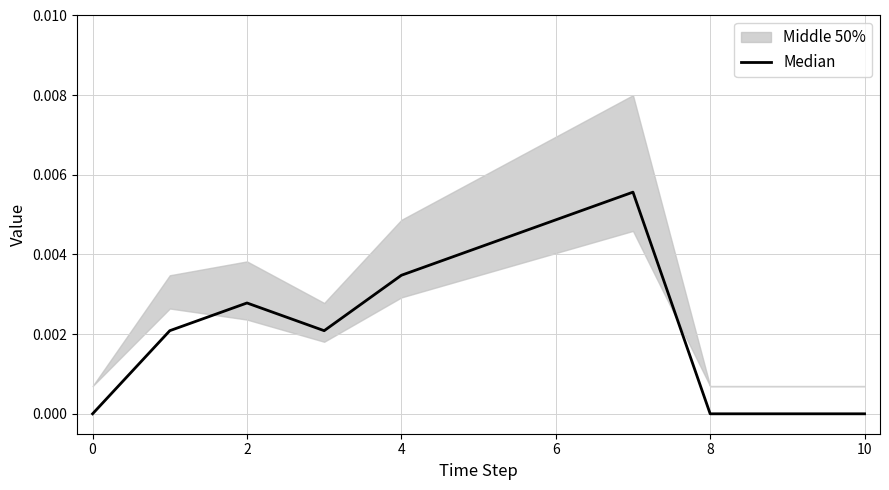

How many points are lower than both their immediate neighbors (excluding endpoints)?

1